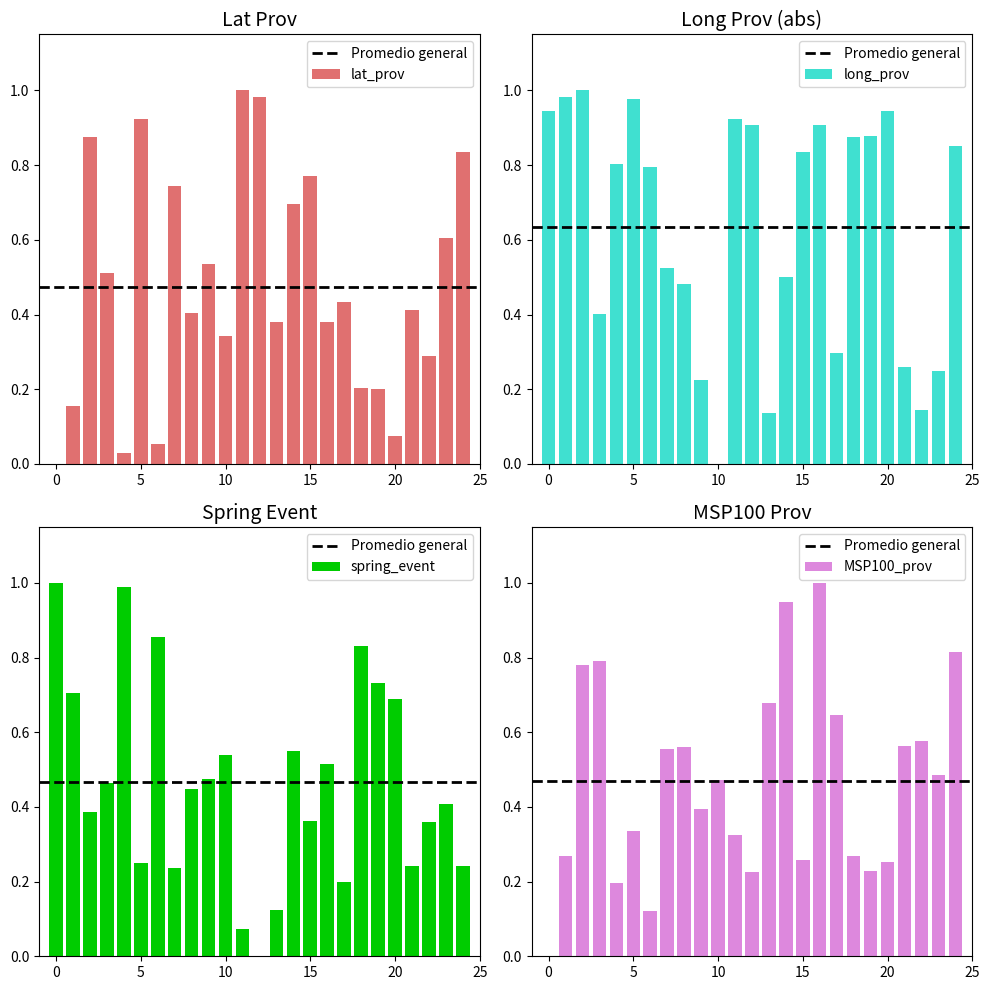

Is it true that spring_event equals 0.3 at Lime?

False